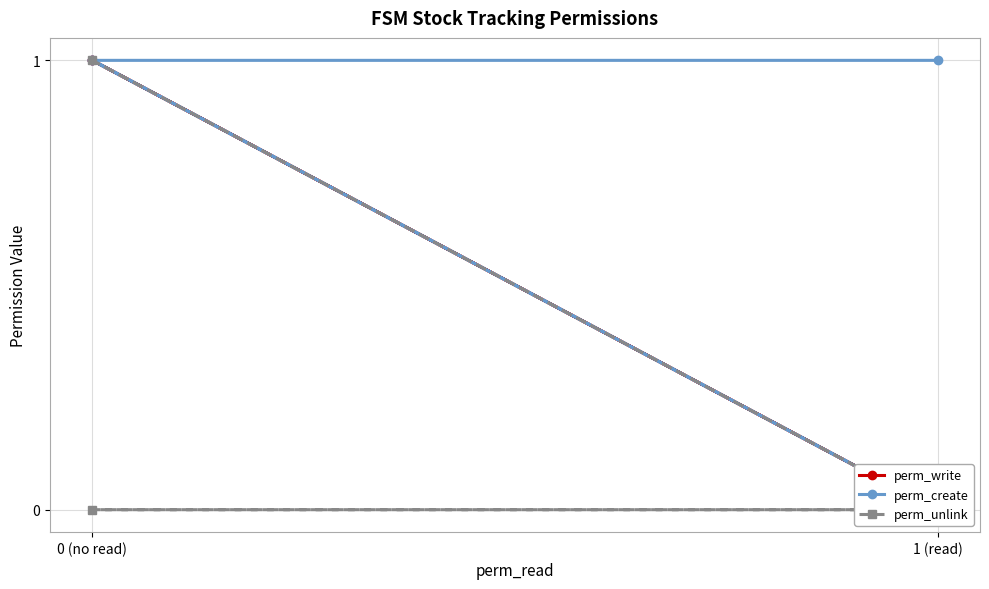

Does the chart have visible grid lines?

Yes